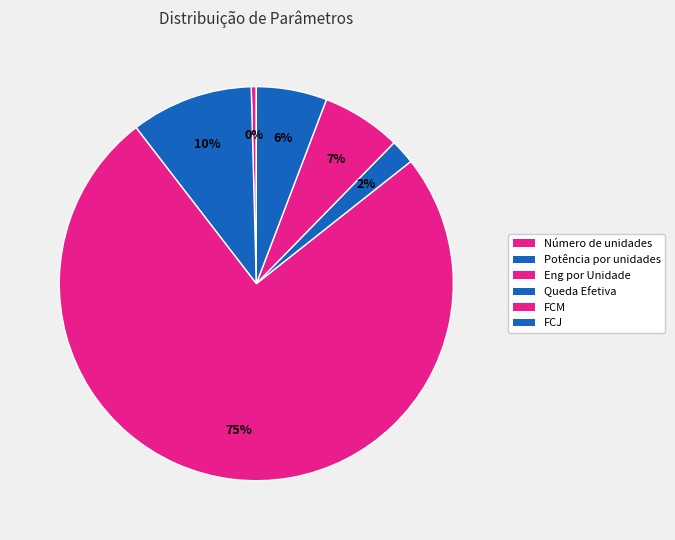

The FCM slice represents 7% of the pie. True or false?

True